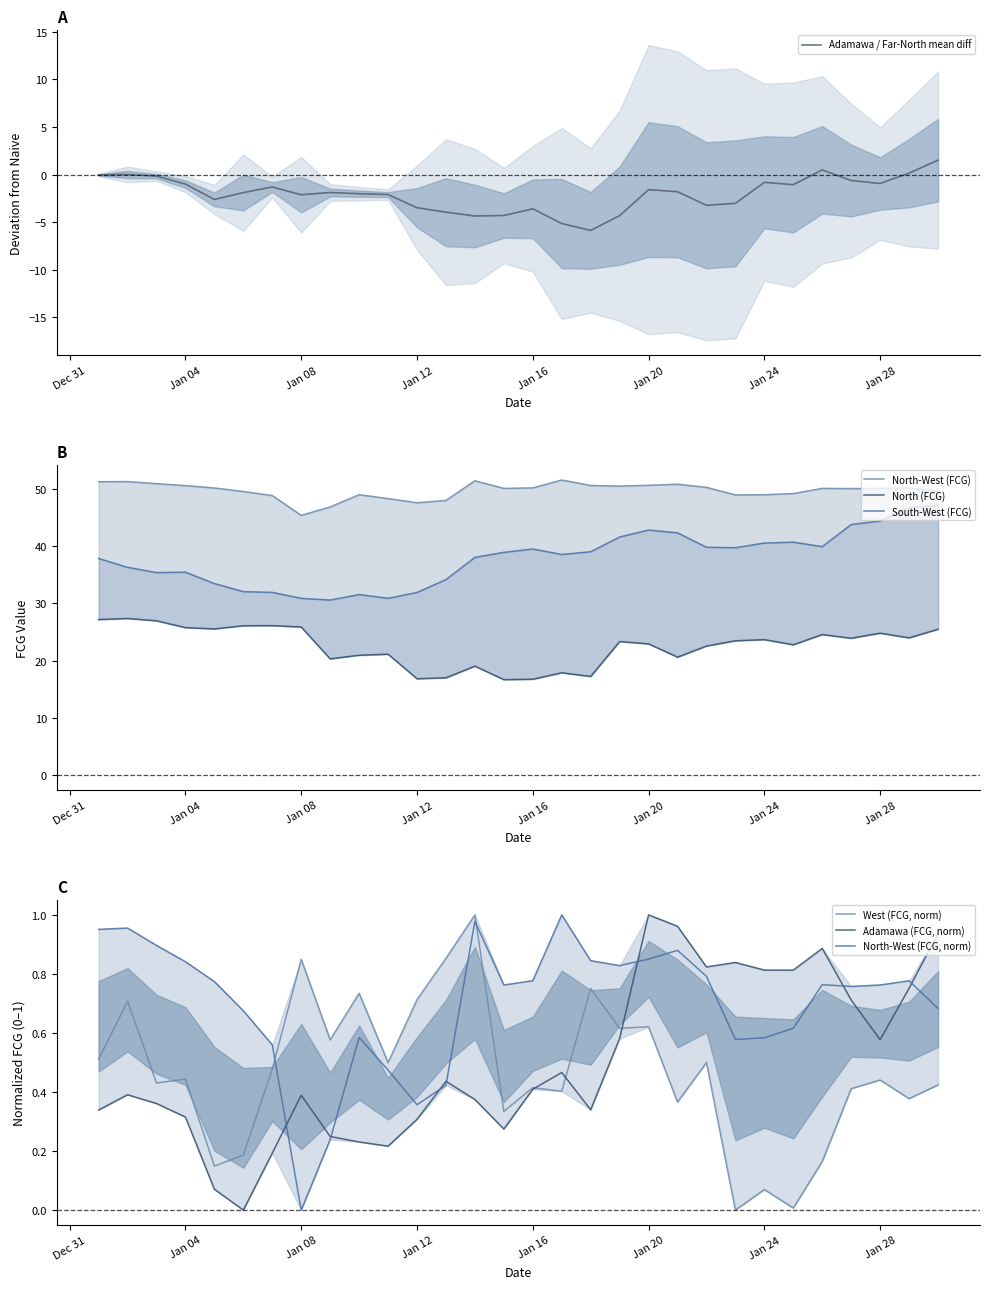

What is the difference between the second highest and minimum values in the North (FCG) series?

10.5